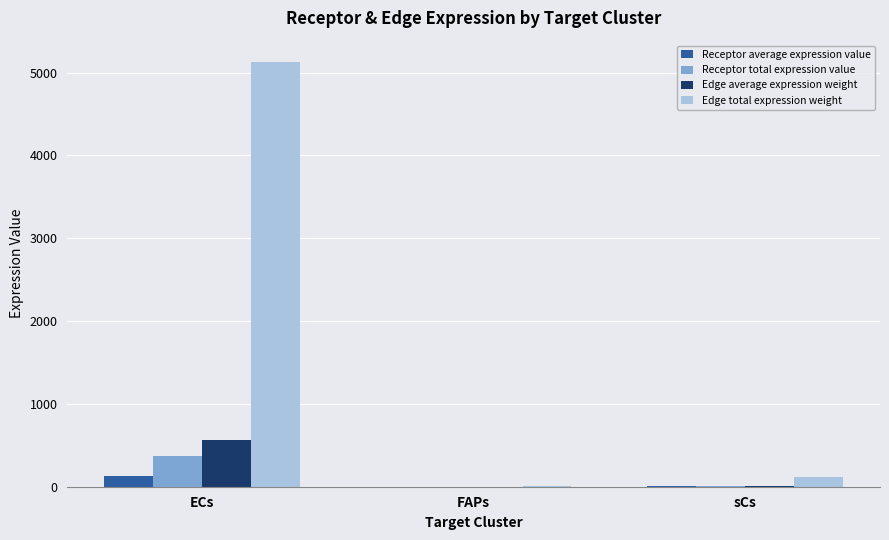

What is the maximum value shown in the chart?

5129.2